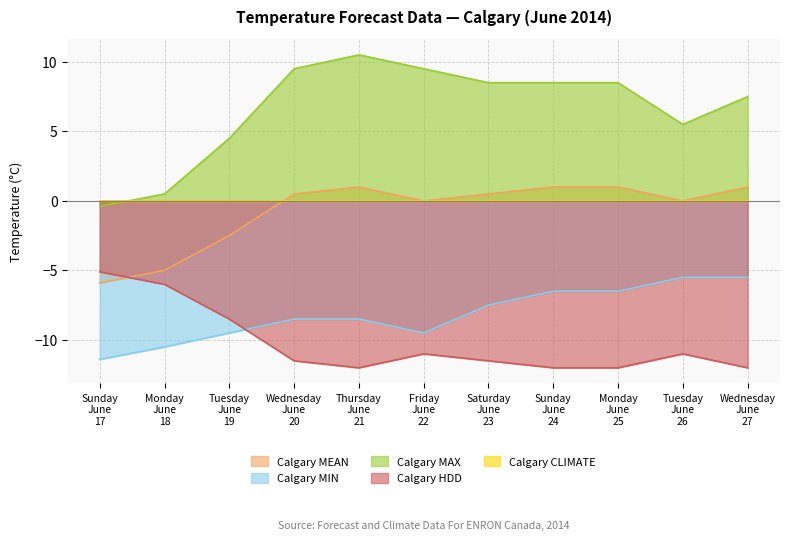

True or false: Calgary MAX and Calgary MIN intersect in this chart.

False